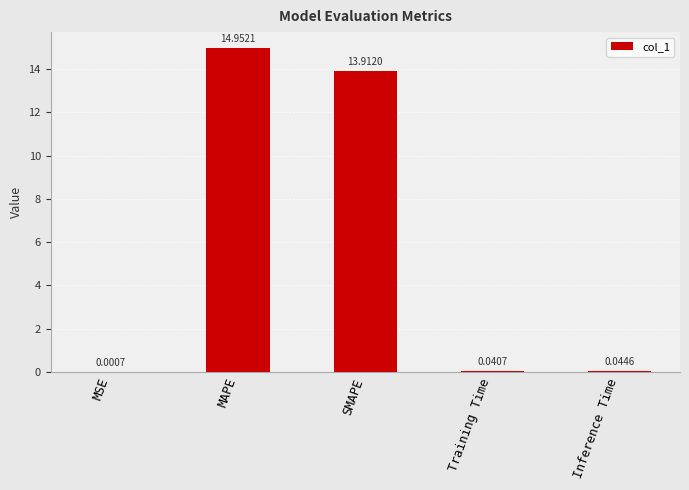

Which category has the highest value across all series?

MAPE